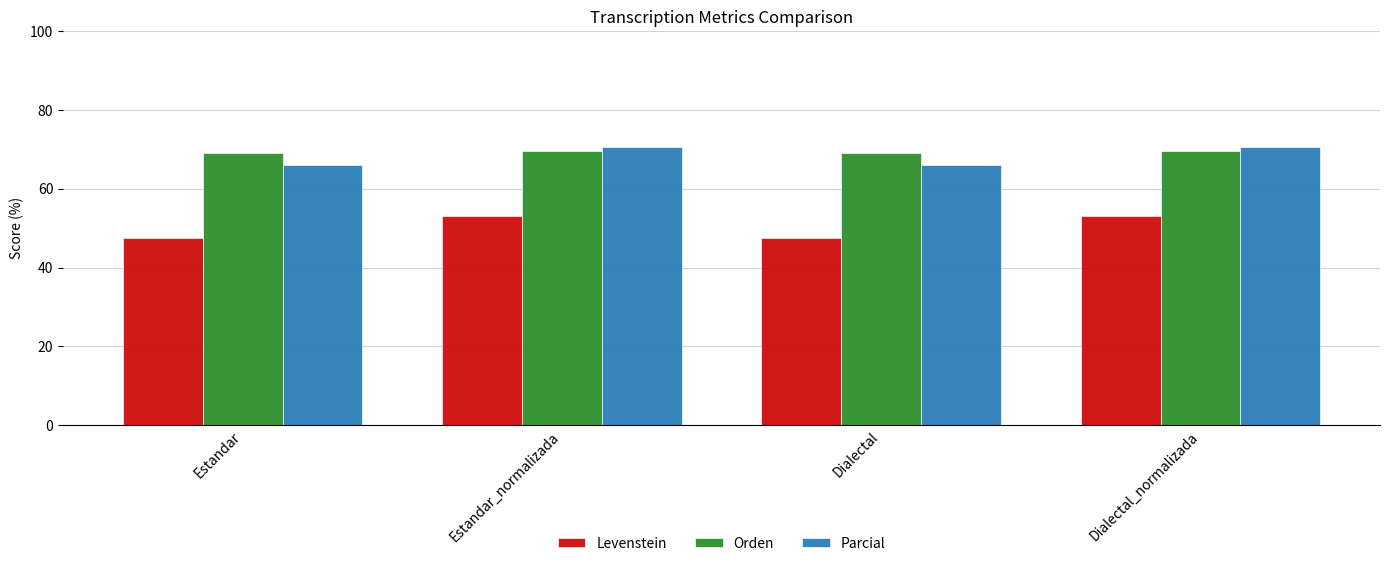

Which series has the widest spread of values?

Levenstein